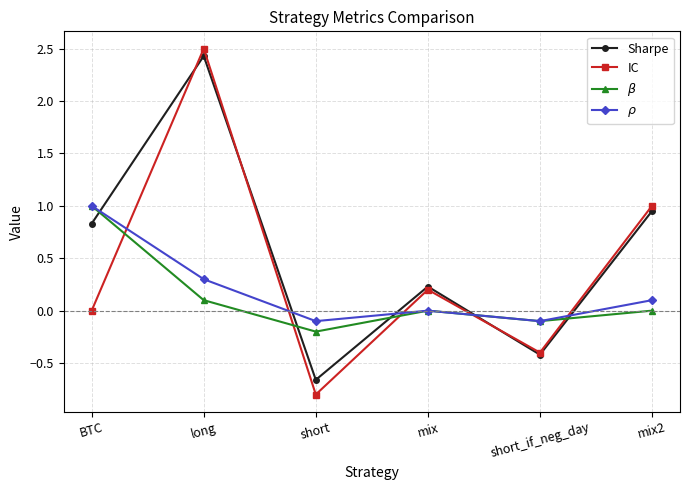

How many intersections are there between Sharpe and IC?

3